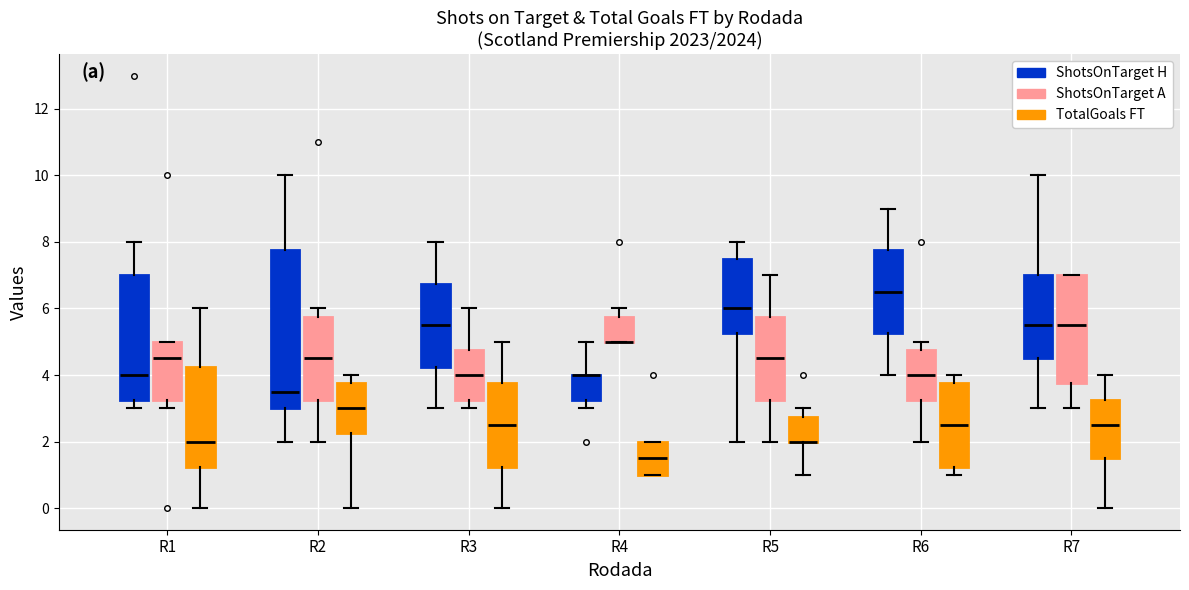

Reading left to right, transcribe this box plot: for each box, give where its median line is, the range the box spans, and where its two whiskers end, as read against the y-axis. The values are not printed on the chart, so give them approximately, as read against the axis.

R1 (ShotsOnTarget H): median 4.0, box 3.2 to 7.0, whiskers 3.0 to 8.0
R1 (ShotsOnTarget A): median 4.6, box 3.2 to 5.0, whiskers 3.0 to 5.0
R1 (TotalGoals FT): median 2.0, box 1.2 to 4.2, whiskers 0.0 to 6.0
R2 (ShotsOnTarget H): median 3.6, box 3.0 to 7.8, whiskers 2.0 to 10.0
R2 (ShotsOnTarget A): median 4.6, box 3.2 to 5.8, whiskers 2.0 to 6.0
R2 (TotalGoals FT): median 3.0, box 2.2 to 3.8, whiskers 0.0 to 4.0
R3 (ShotsOnTarget H): median 5.6, box 4.2 to 6.8, whiskers 3.0 to 8.0
R3 (ShotsOnTarget A): median 4.0, box 3.2 to 4.8, whiskers 3.0 to 6.0
R3 (TotalGoals FT): median 2.6, box 1.2 to 3.8, whiskers 0.0 to 5.0
R4 (ShotsOnTarget H): median 4.0 (drawn on the box's upper edge), box 3.2 to 4.0, whiskers 3.0 to 5.0
R4 (ShotsOnTarget A): median 5.0 (drawn on the box's lower edge), box 5.0 to 5.8, whiskers 5.0 to 6.0
R4 (TotalGoals FT): median 1.6, box 1.0 to 2.0, whiskers 1.0 to 2.0
R5 (ShotsOnTarget H): median 6.0, box 5.2 to 7.6, whiskers 2.0 to 8.0
R5 (ShotsOnTarget A): median 4.6, box 3.2 to 5.8, whiskers 2.0 to 7.0
R5 (TotalGoals FT): median 2.0 (drawn on the box's lower edge), box 2.0 to 2.8, whiskers 1.0 to 3.0
R6 (ShotsOnTarget H): median 6.6, box 5.2 to 7.8, whiskers 4.0 to 9.0
R6 (ShotsOnTarget A): median 4.0, box 3.2 to 4.8, whiskers 2.0 to 5.0
R6 (TotalGoals FT): median 2.6, box 1.2 to 3.8, whiskers 1.0 to 4.0
R7 (ShotsOnTarget H): median 5.6, box 4.6 to 7.0, whiskers 3.0 to 10.0
R7 (ShotsOnTarget A): median 5.6, box 3.8 to 7.0, whiskers 3.0 to 7.0
R7 (TotalGoals FT): median 2.6, box 1.6 to 3.2, whiskers 0.0 to 4.0